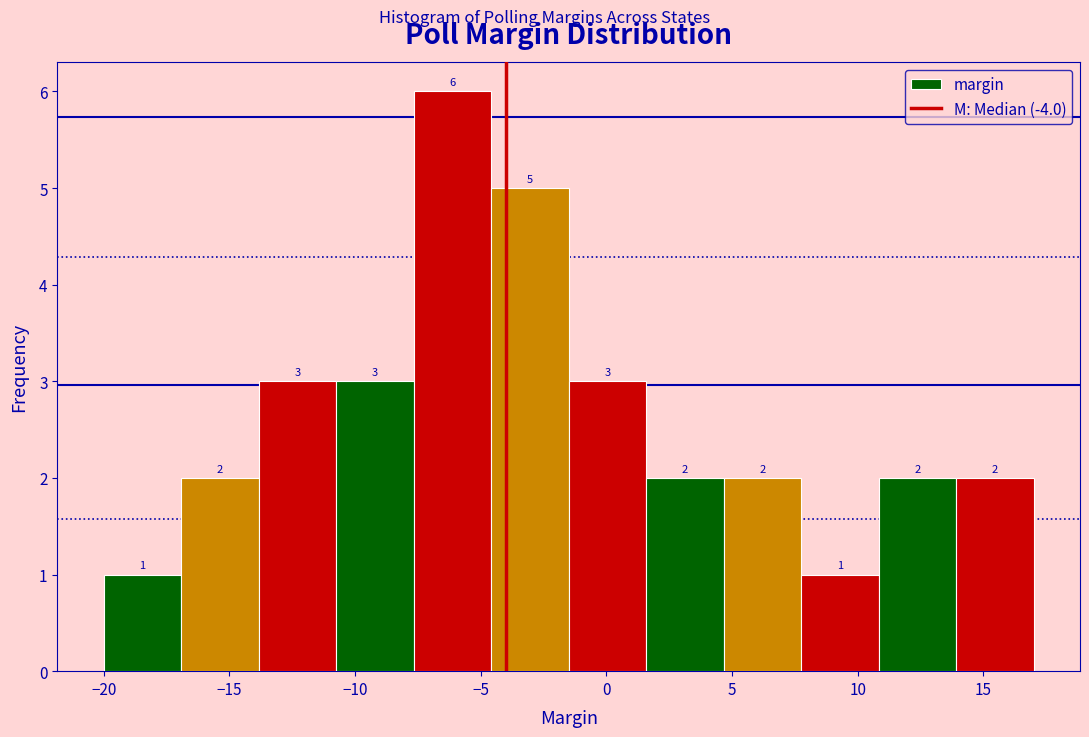

Reading left to right, transcribe this chart: for each bar, give the range it covers on the x-axis and its height. The bar edges are not printed on the chart, so give them approximately, as read against the axis.

-20.0 to -17.0: 1
-17.0 to -14.0: 2
-14.0 to -10.5: 3
-10.5 to -7.5: 3
-7.5 to -4.5: 6
-4.5 to -1.5: 5
-1.5 to 1.5: 3
1.5 to 4.5: 2
4.5 to 8.0: 2
8.0 to 11.0: 1
11.0 to 14.0: 2
14.0 to 17.0: 2